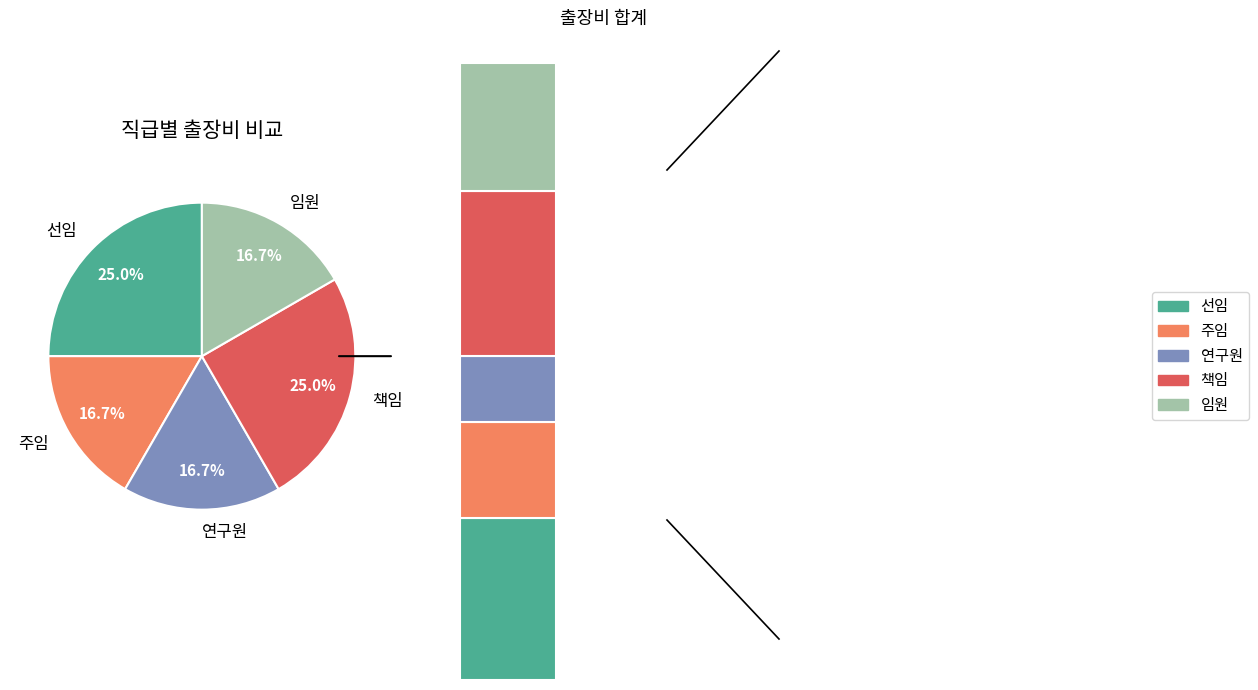

How many slices are in this pie chart?

5